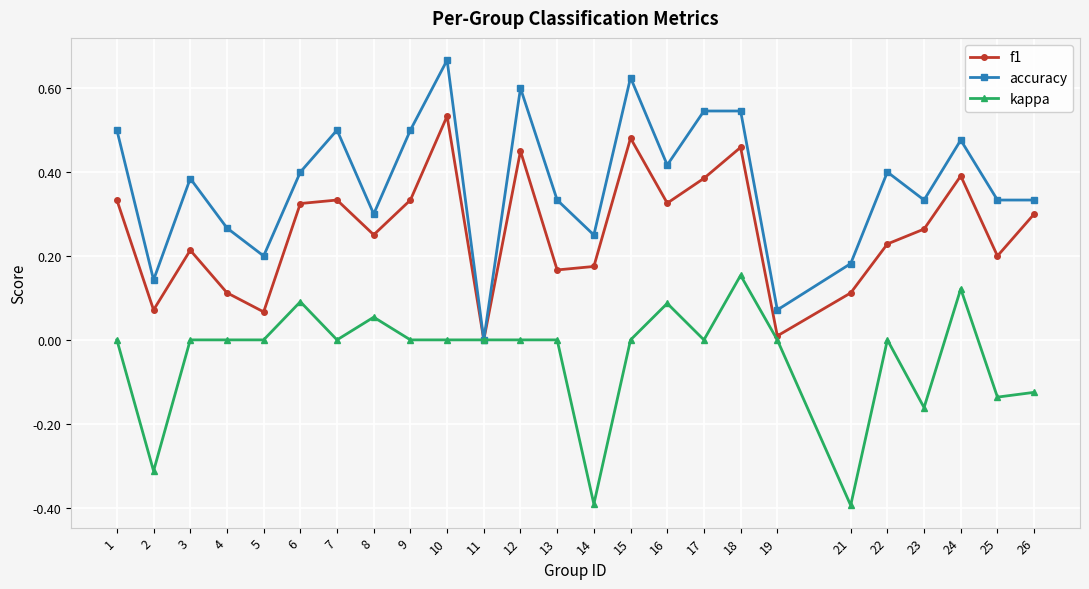

True or false: kappa has a value of 0.0 at 7.

True